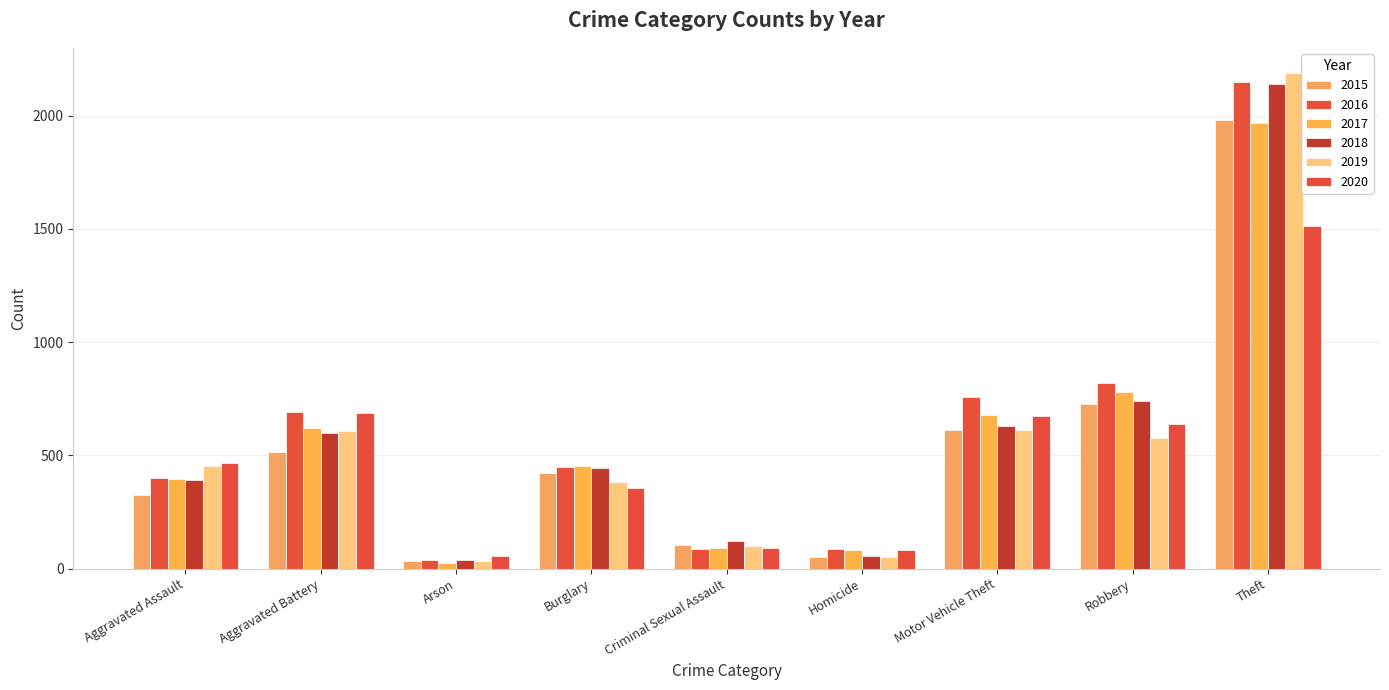

What is the sum of the 2019 values at Arson and Homicide?

85